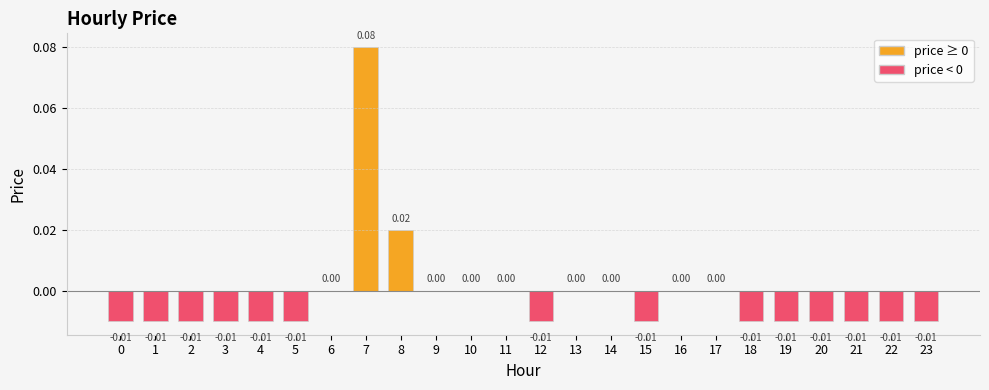

How many distinct data groups are displayed?

1